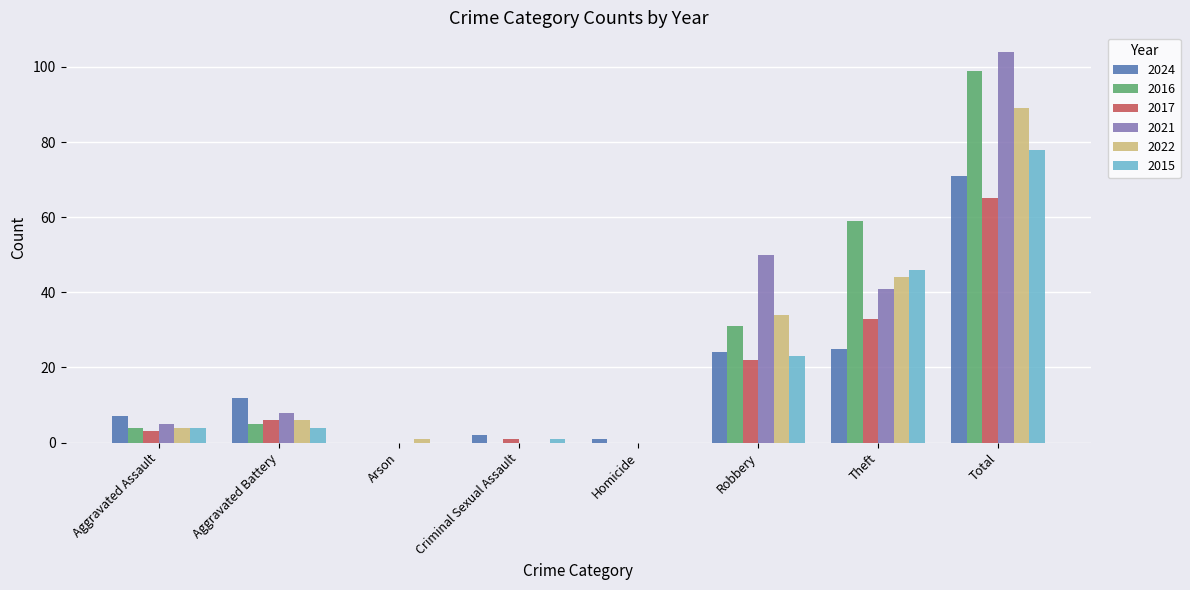

At which category is the sum across all series the highest?

Total